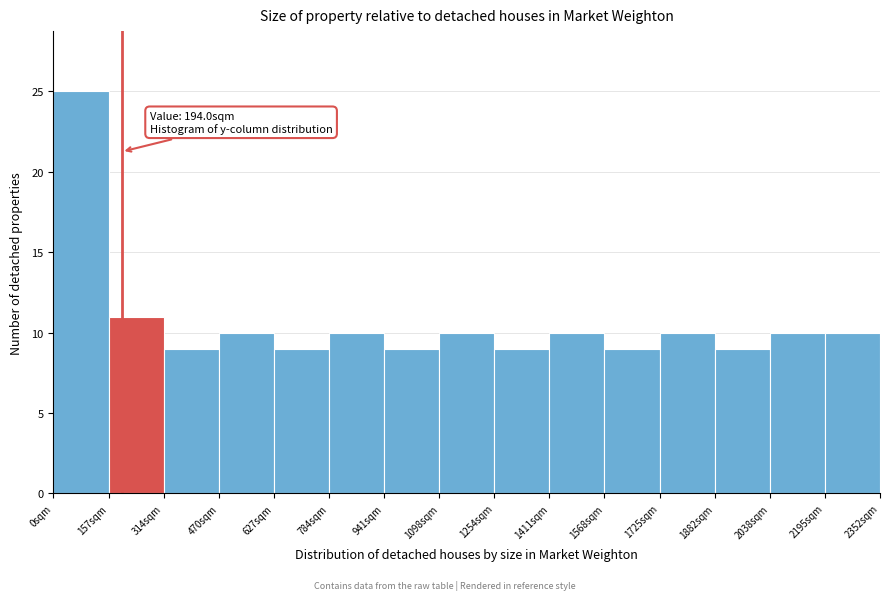

Which range on the x-axis has the tallest bar?

0 to 160